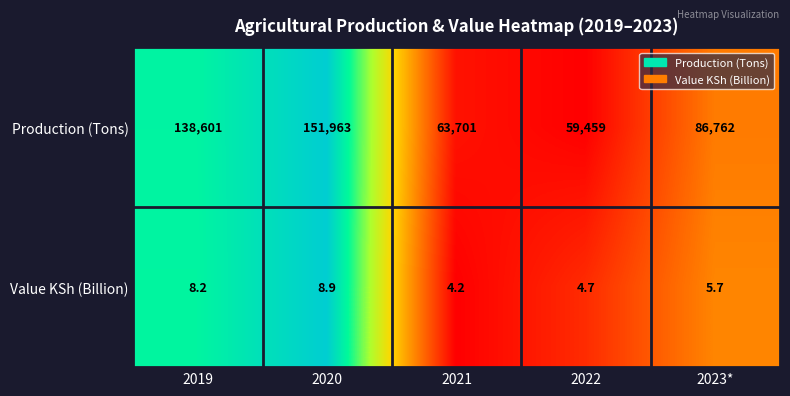

How many series are shown in this chart?

2